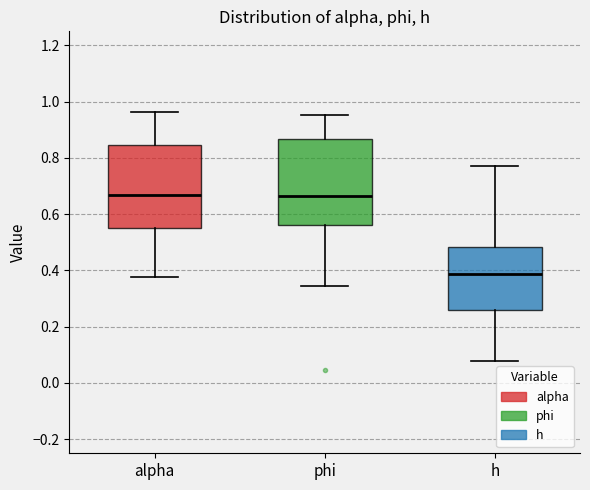

Reading left to right, read every box against the y-axis: the position of its median line, the range the box covers, and the ends of its whiskers. The values are not printed on the chart, so give them approximately, as read against the axis.

alpha: median 0.66, box 0.54 to 0.84, whiskers 0.38 to 0.96
phi: median 0.66, box 0.56 to 0.86, whiskers 0.34 to 0.96
h: median 0.38, box 0.26 to 0.48, whiskers 0.08 to 0.78